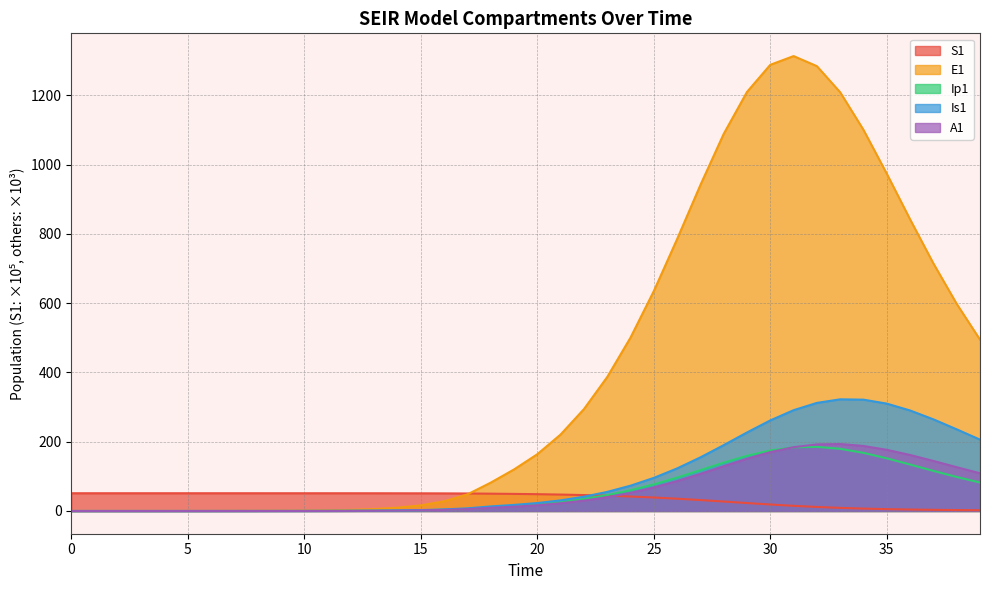

Does the chart have visible grid lines?

Yes